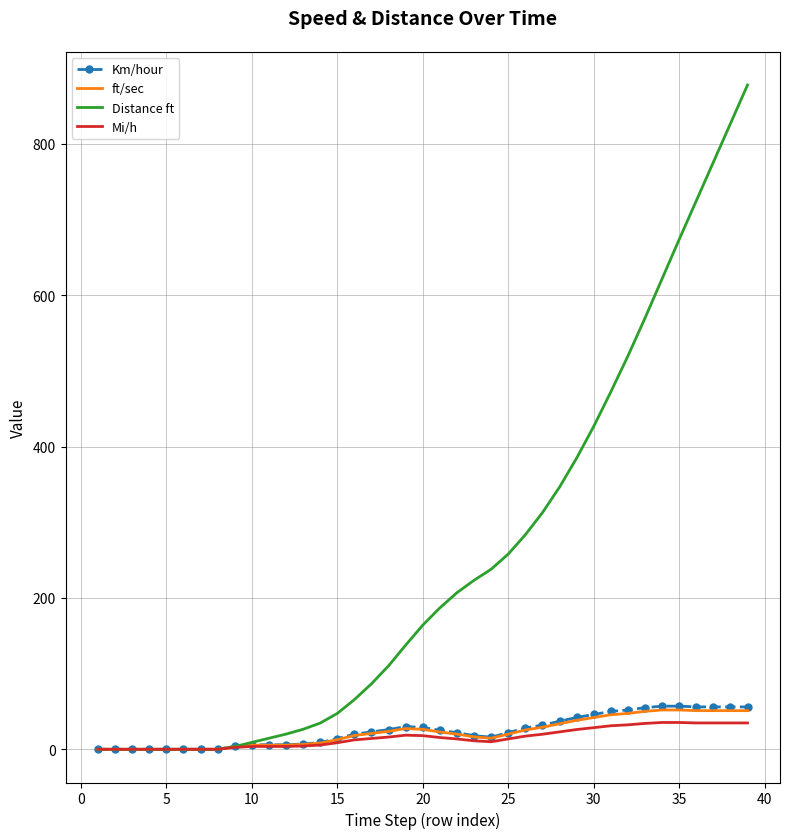

What is the greatest value displayed?

877.6